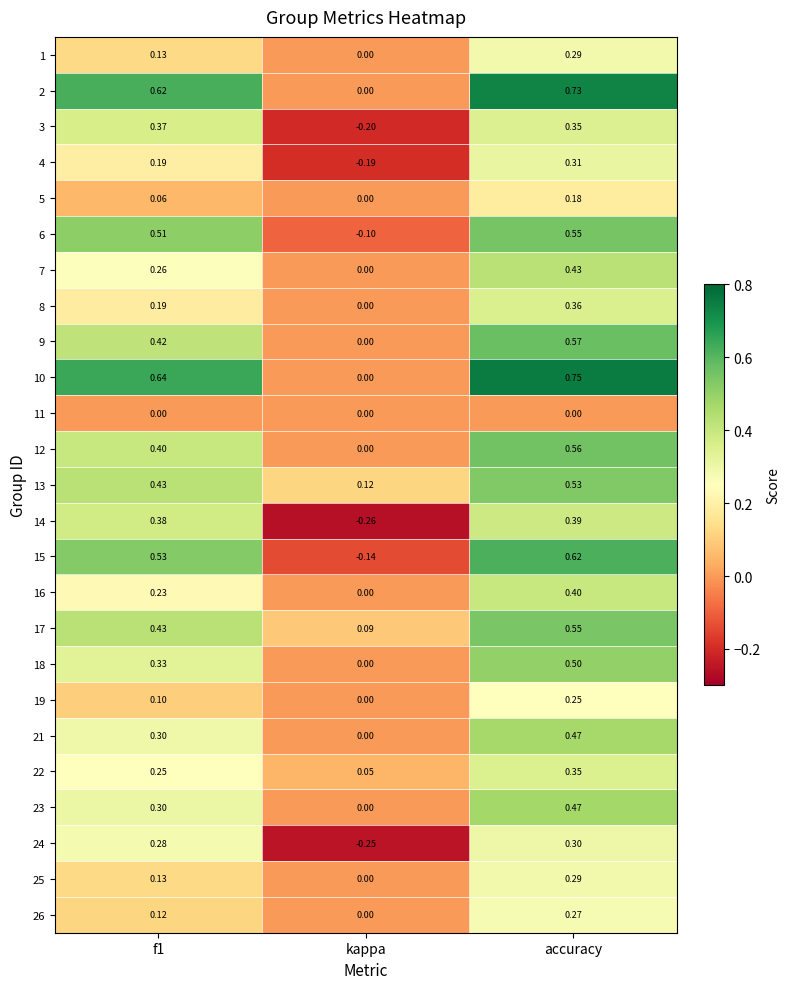

At which category is the sum across all series the highest?

accuracy